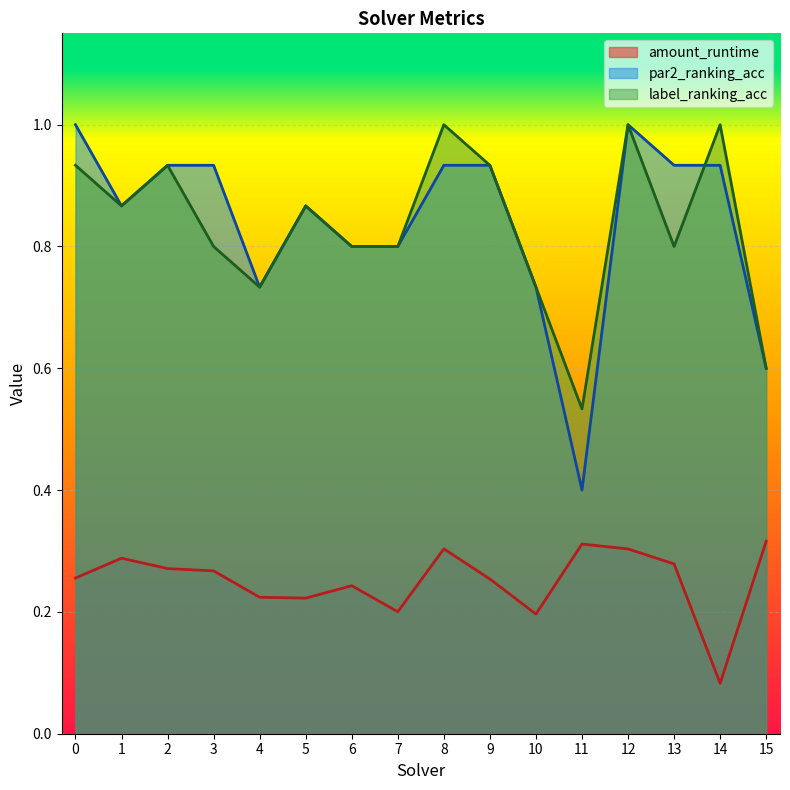

What is the average value of the amount_runtime series?

0.3